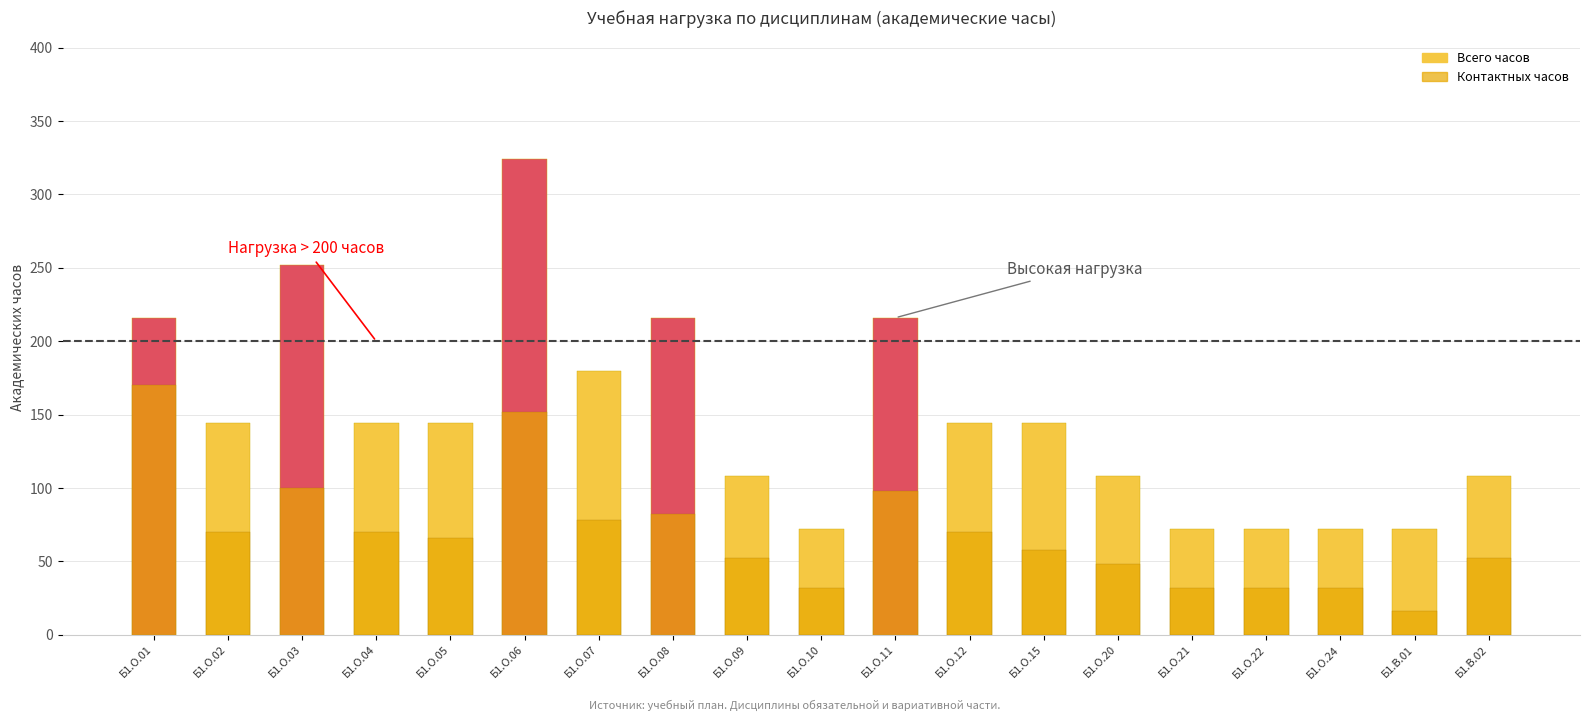

The value of Всего часов at Б1.О.20 is 165. True or false?

False